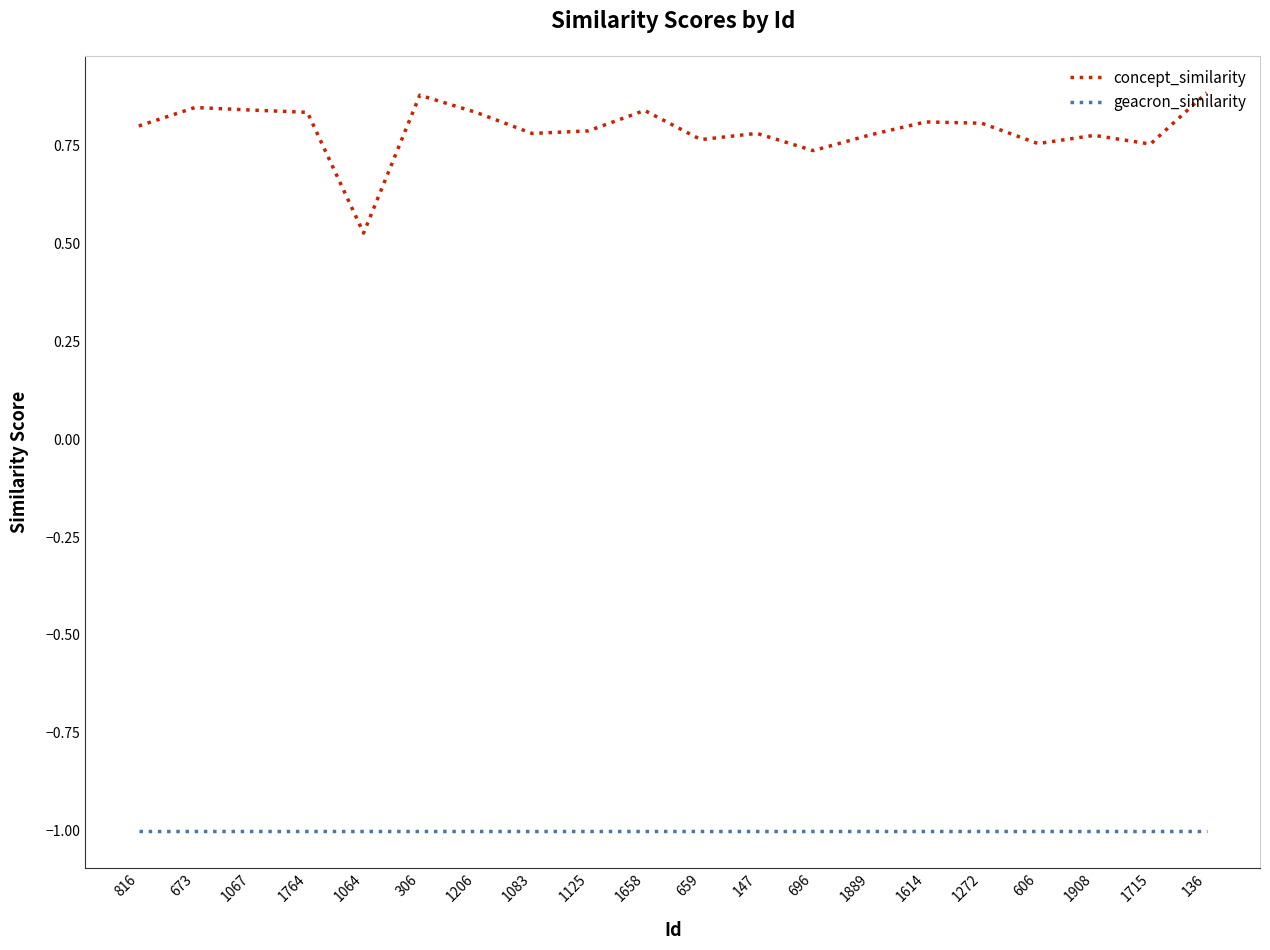

What is the spread (max minus min) of values at 1658?

1.8